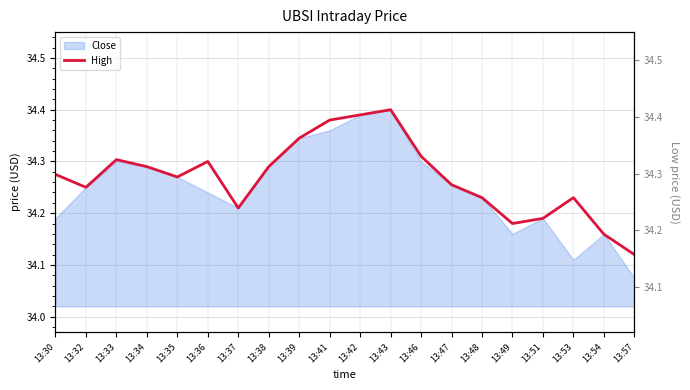

The High series shows 34.3 at 13:46. True or false?

True